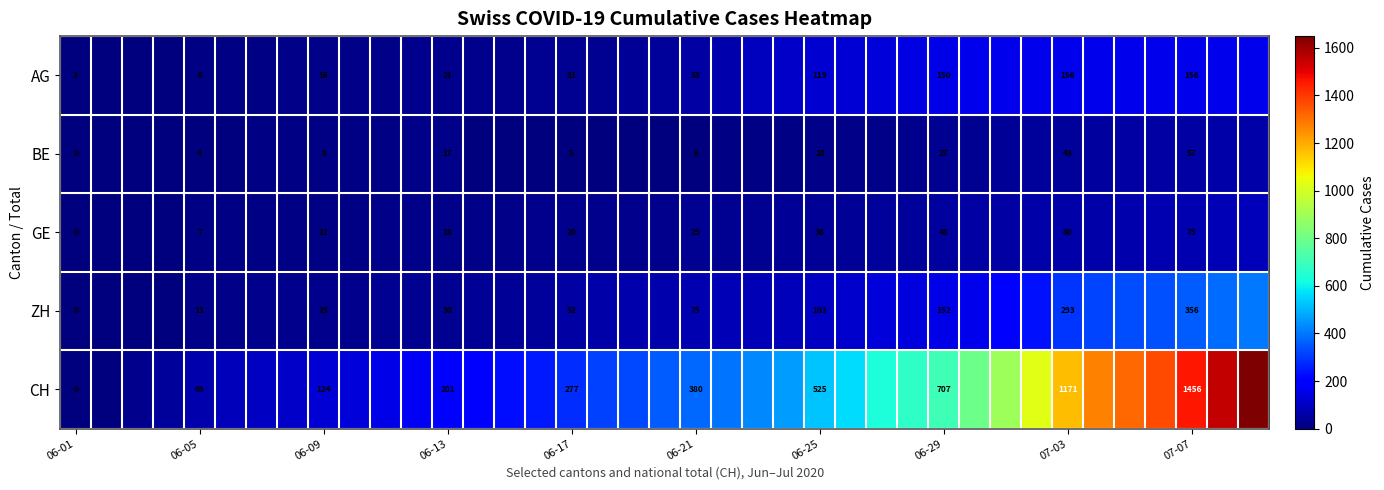

True or false: BE has a value of 18 at 06-25.

True